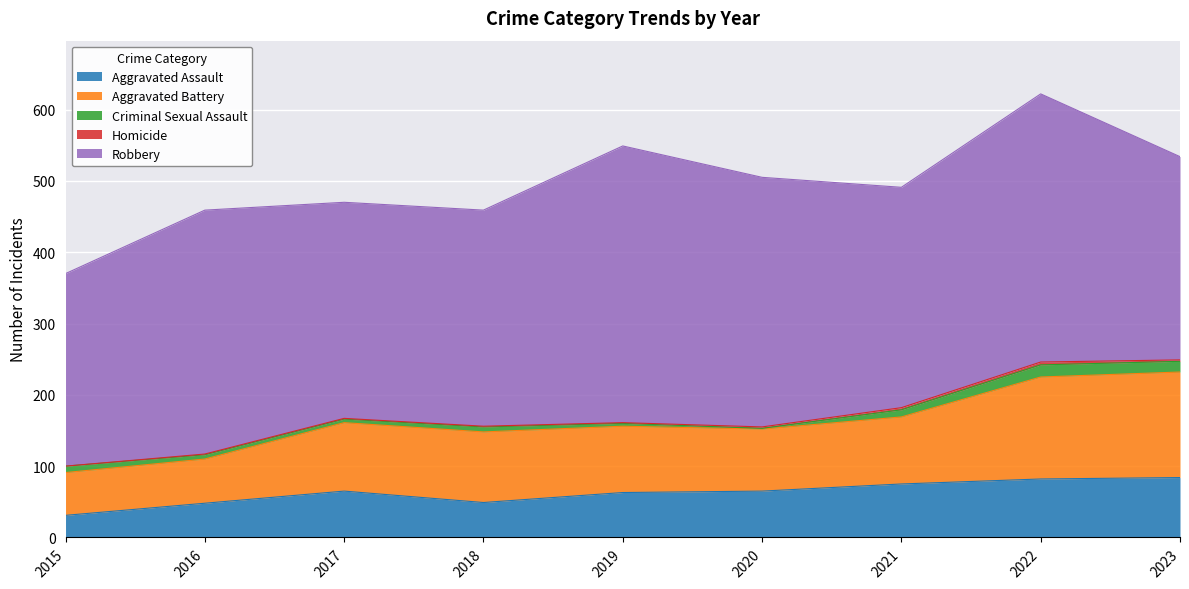

True or false: Robbery and Homicide cross at least once.

False